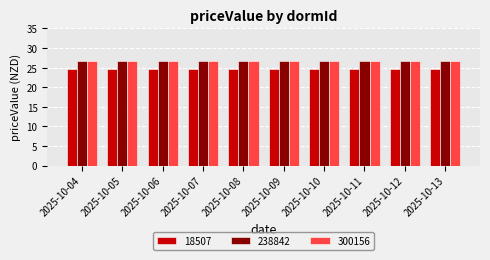

Reading right to left, extract all data points from this chart.

18507: 24.7	24.7	24.7	24.7	24.7	24.7	24.7	24.7	24.7	24.7
238842: 26.6	26.6	26.6	26.6	26.6	26.6	26.6	26.6	26.6	26.6
300156: 26.6	26.6	26.6	26.6	26.6	26.6	26.6	26.6	26.6	26.6